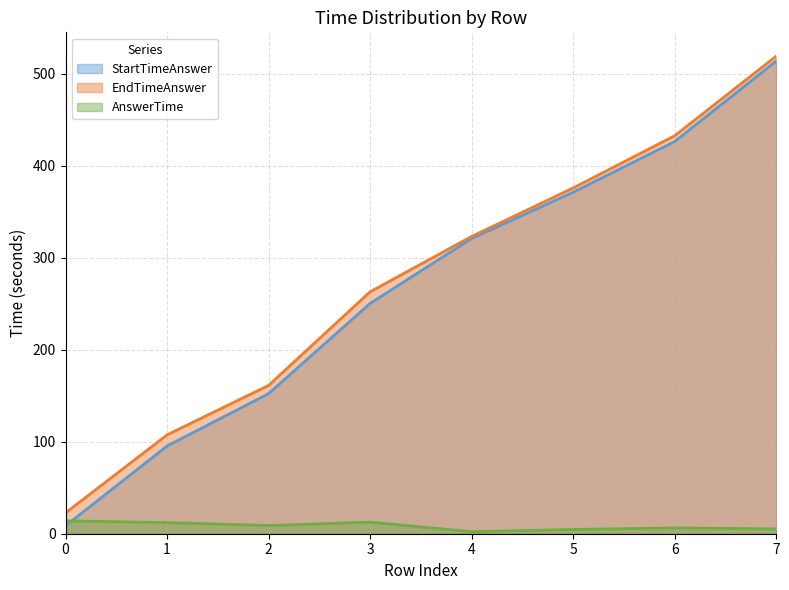

What are all the series names shown in the legend?

StartTimeAnswer, EndTimeAnswer, AnswerTime